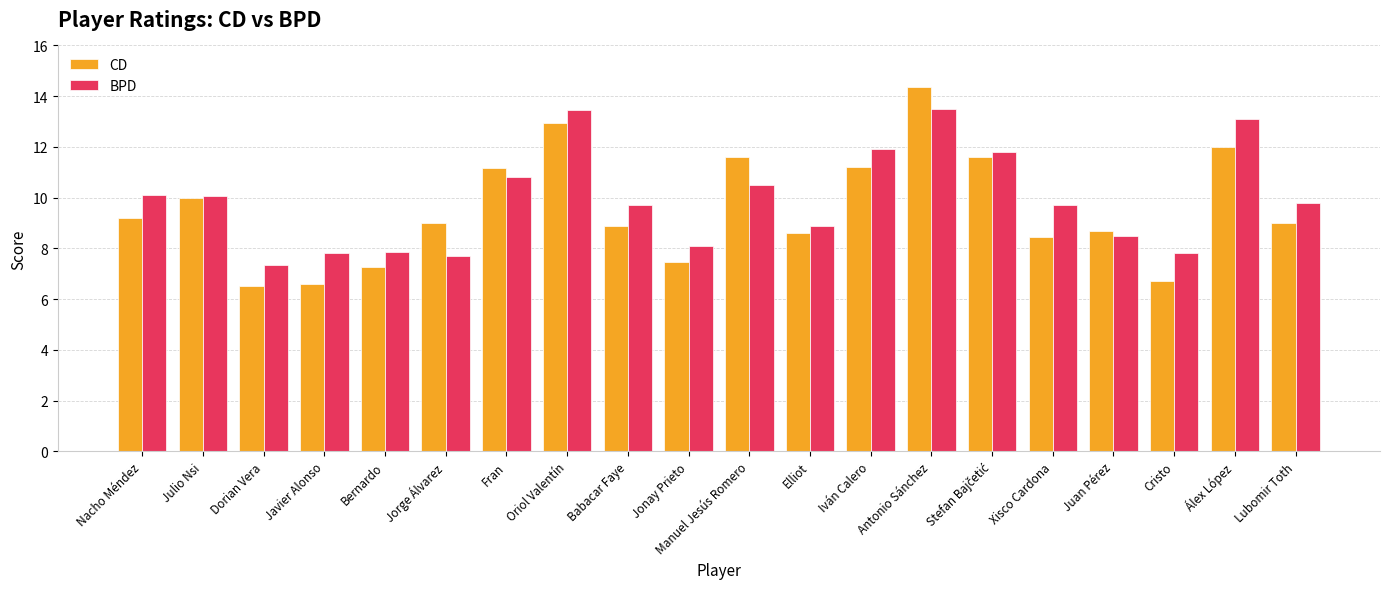

Which series has the largest total across all categories?

BPD